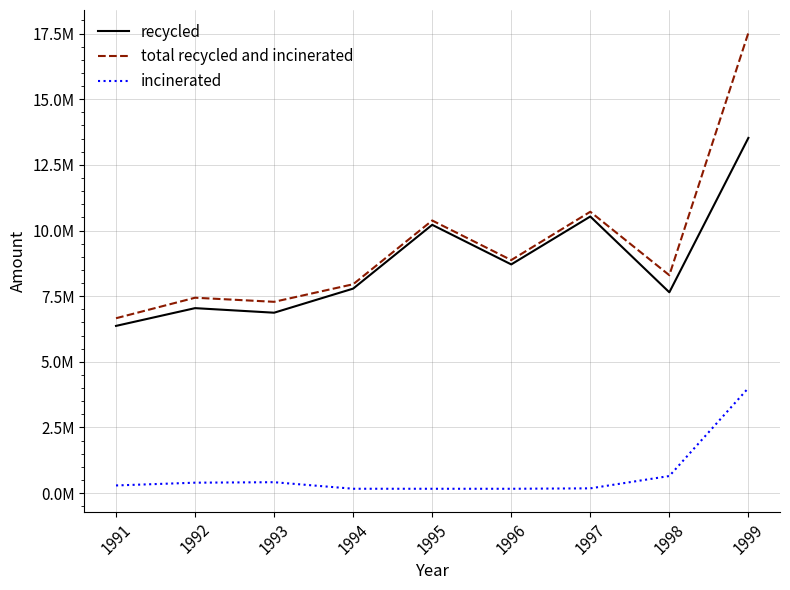

List the series in order of their peak value, highest first.

total recycled and incinerated, recycled, incinerated